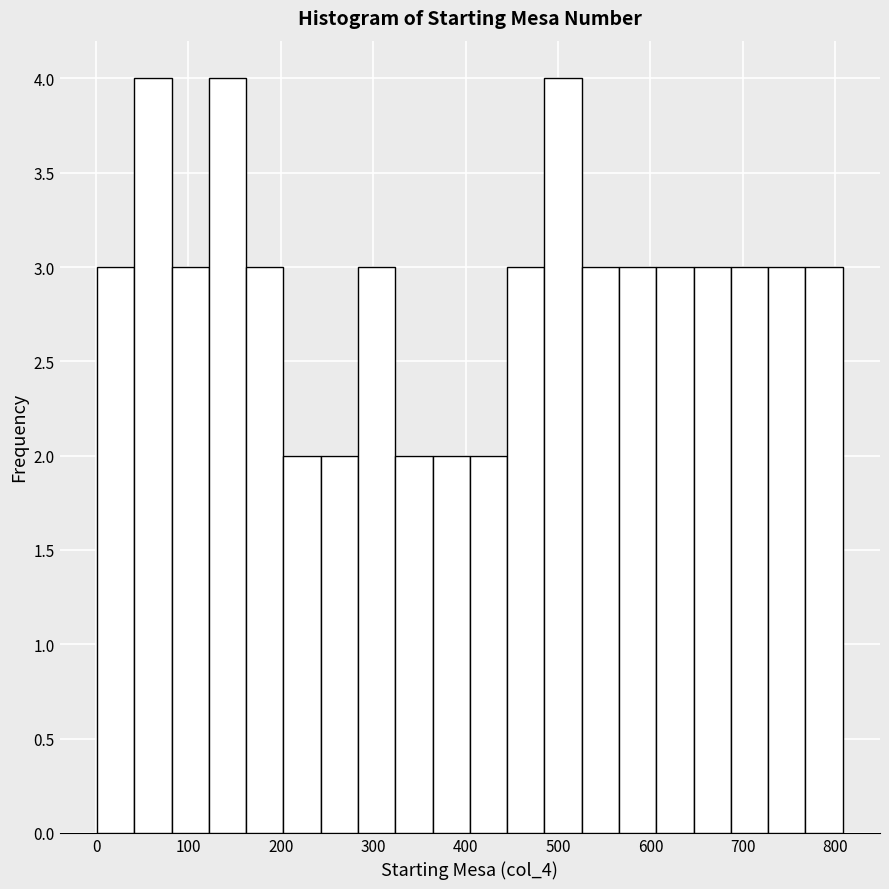

What is the height of the bar covering 40 to 80 on the x-axis? Neither the bar edges nor the heights are printed on the chart, so give them approximately, as read against the axes.

4